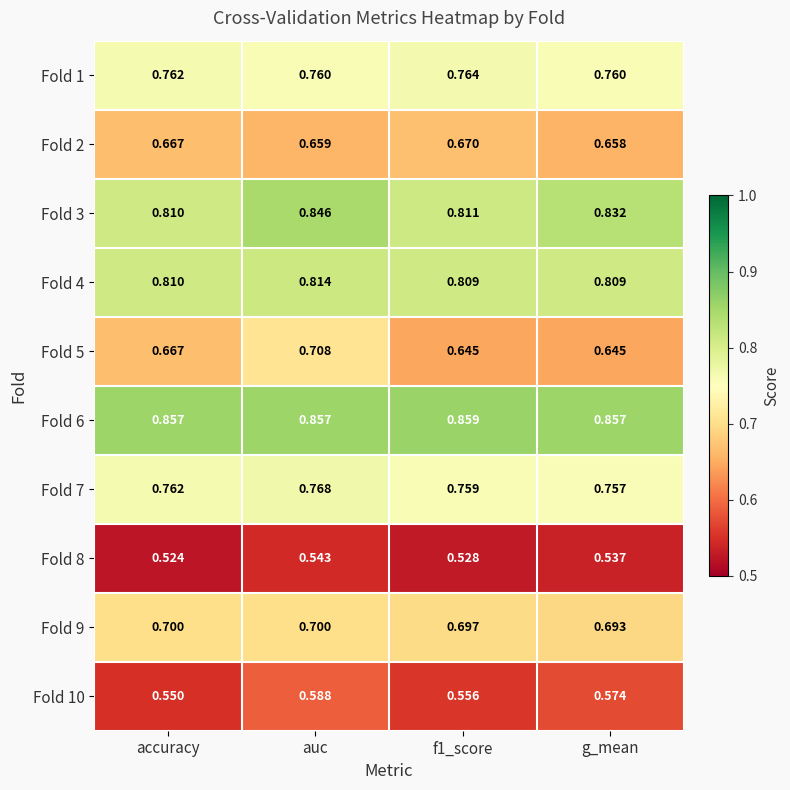

At which label is Fold 7 closest to 0?

g_mean